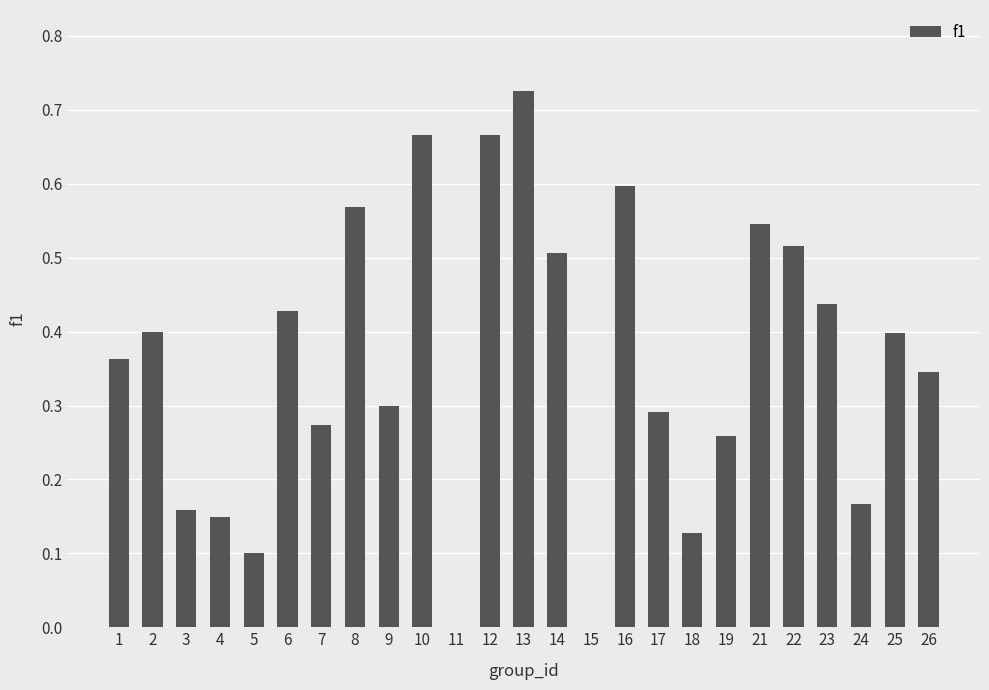

Which has a higher value, 8 or 1?

8